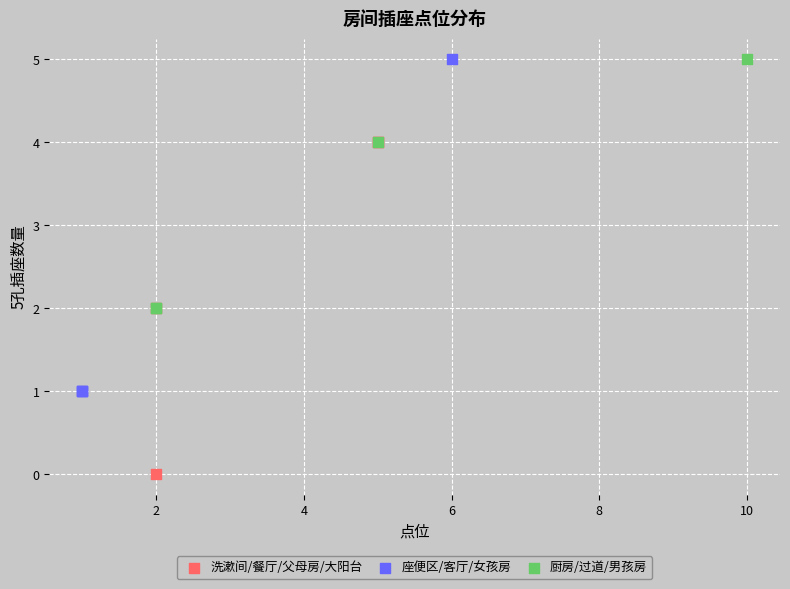

What are all the series names shown in the legend?

洗漱间/餐厅/父母房/大阳台, 座便区/客厅/女孩房, 厨房/过道/男孩房